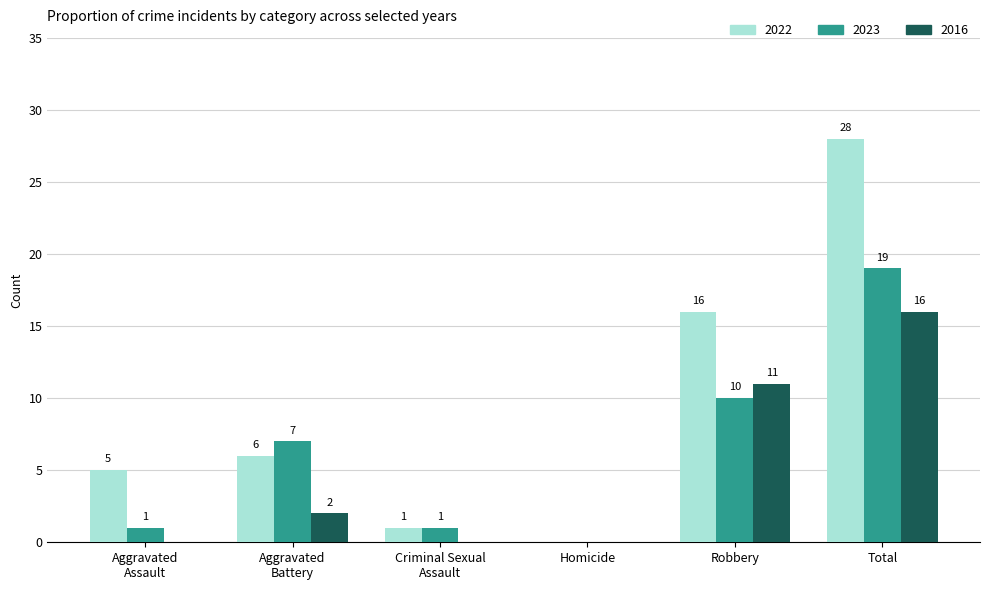

What is the maximum value shown in the chart?

28